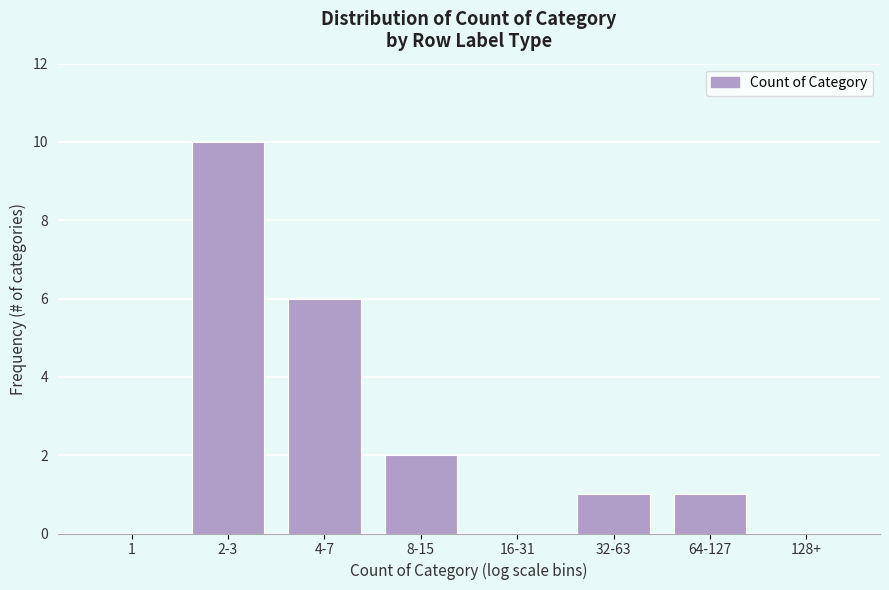

Reading left to right, what are all the values shown in this chart?

1=0	2-3=10	4-7=6	8-15=2	16-31=0	32-63=1	64-127=1	128+=0